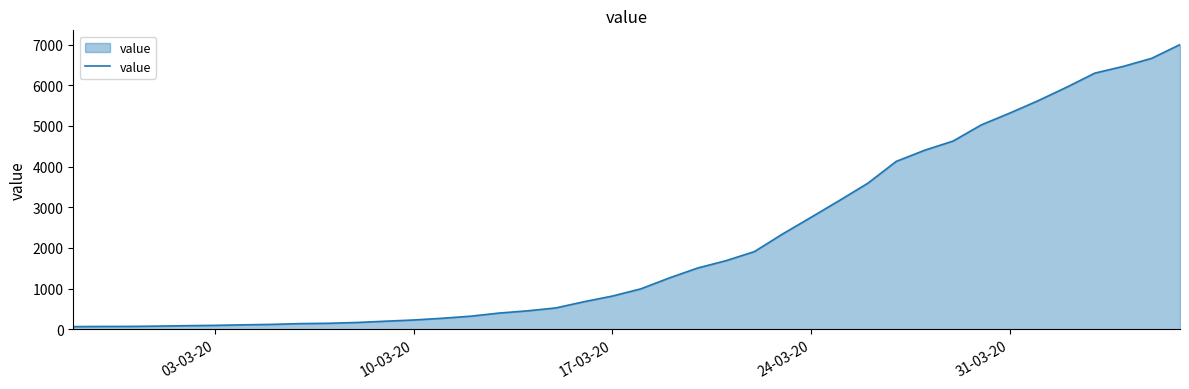

What is the difference between the maximum and minimum values?

6939